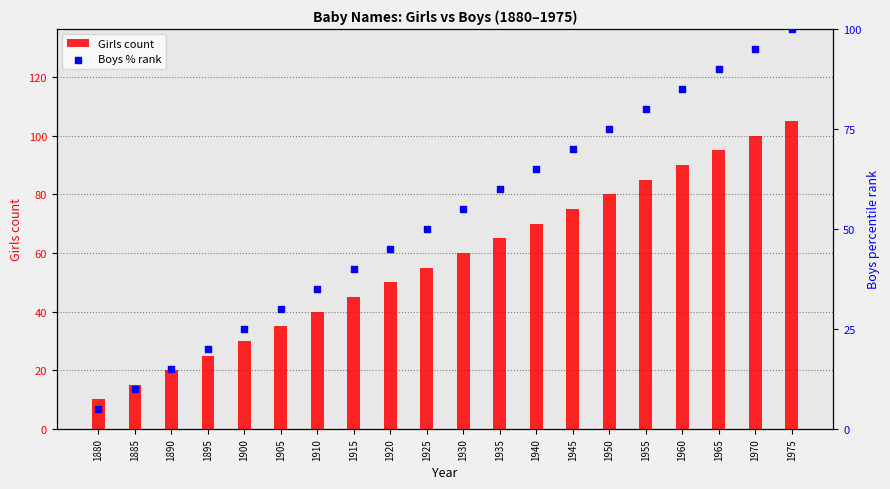

Which series has the widest spread of Y values?

Girls count